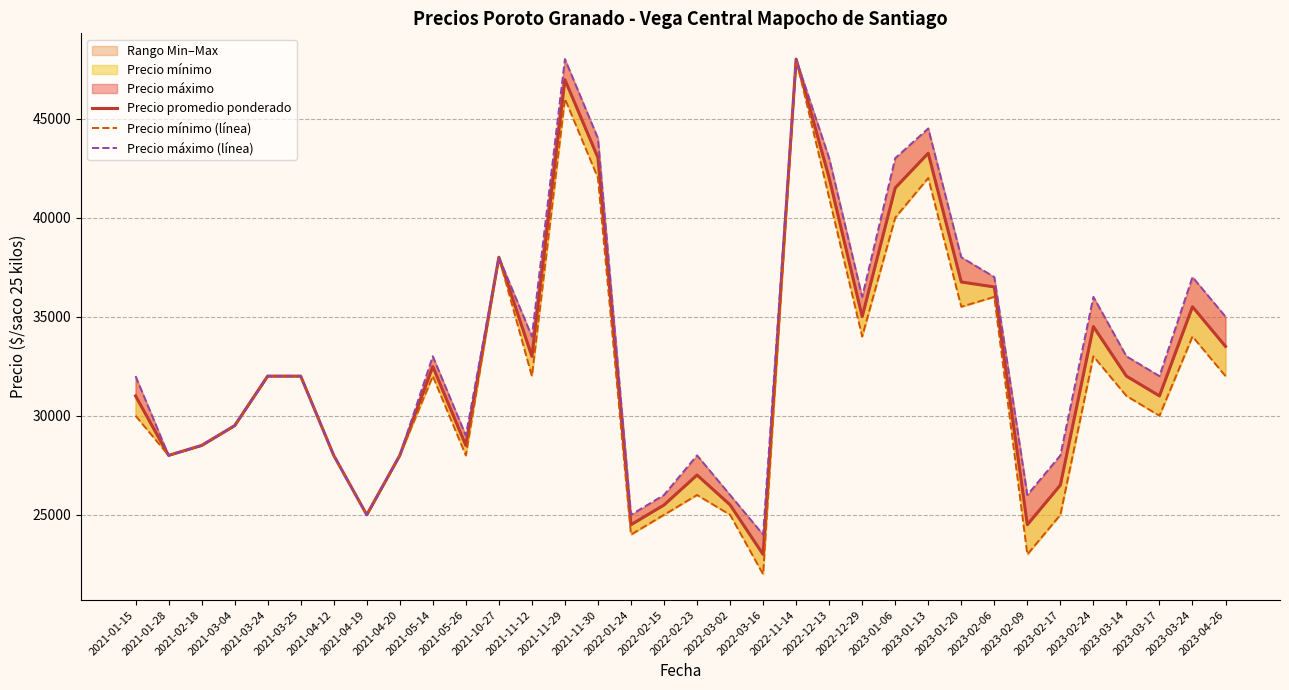

What is the difference between the maximum and second lowest values in the Precio máximo (línea) series?

23000